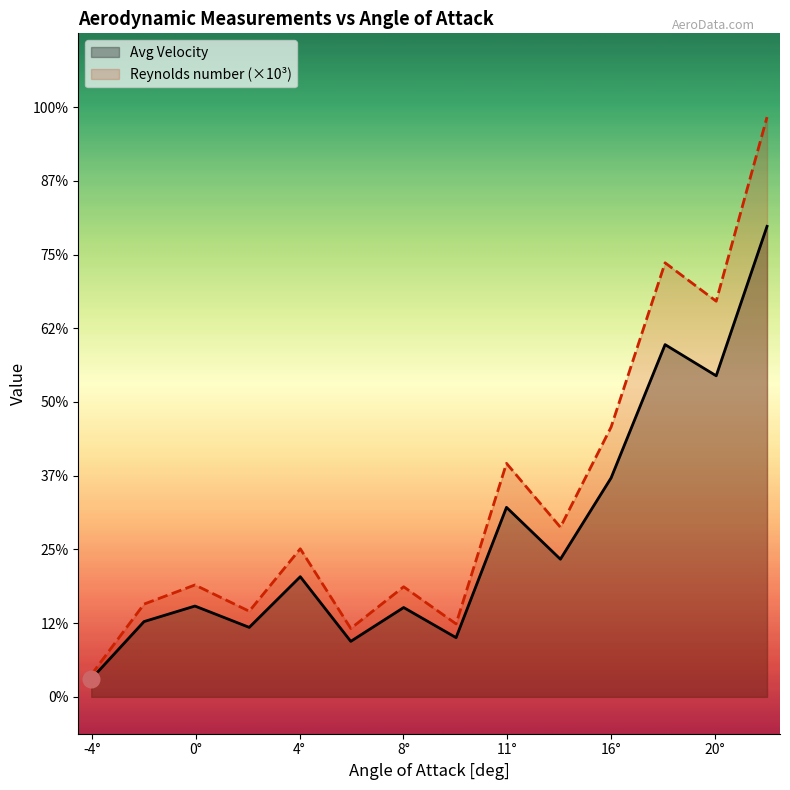

True or false: Reynolds number (scaled) and Avg Velocity intersect in this chart.

False